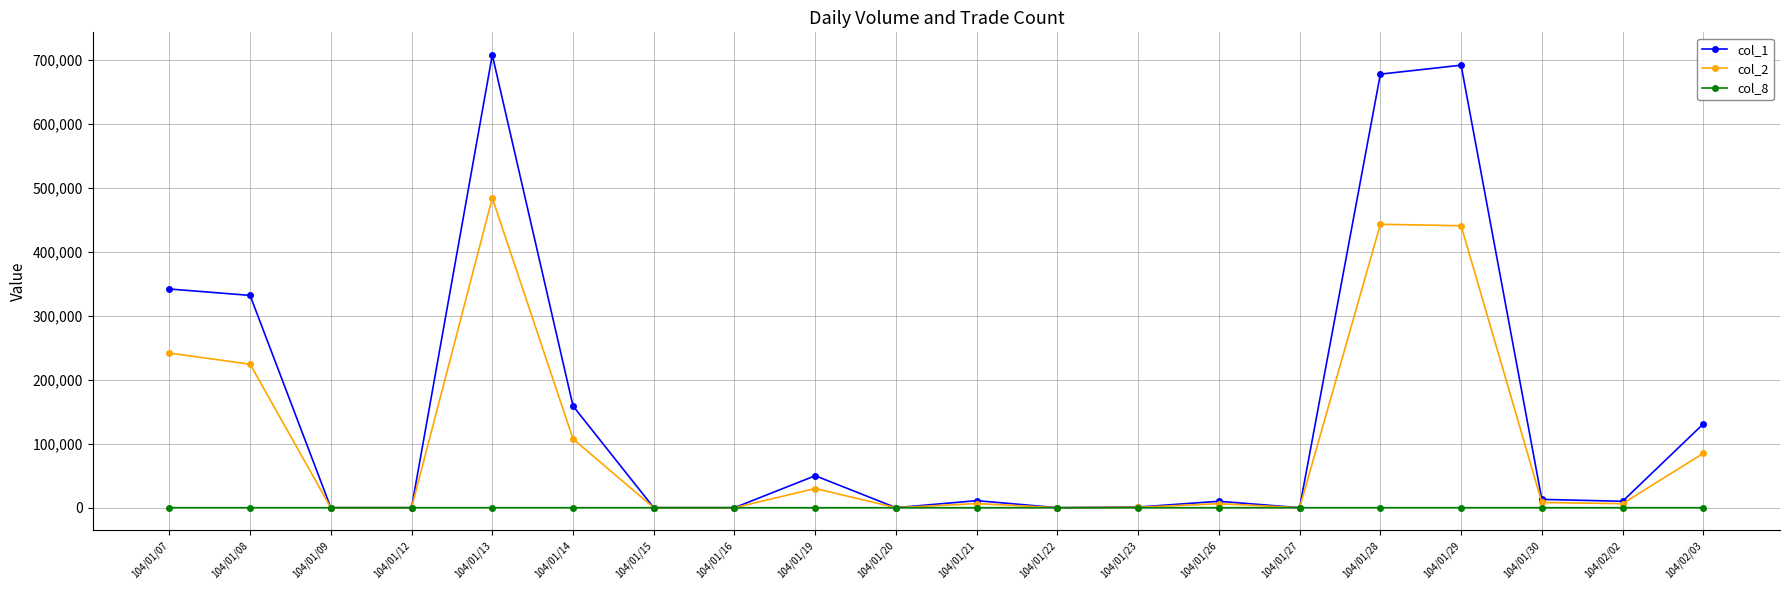

Which series has the widest spread of values?

col_1